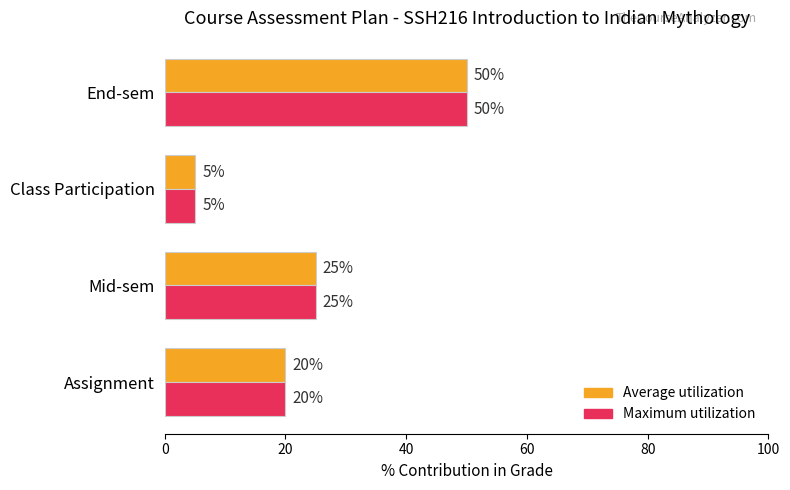

List the labels in order of Maximum utilization value, largest first.

End-sem, Mid-sem, Assignment, Class Participation